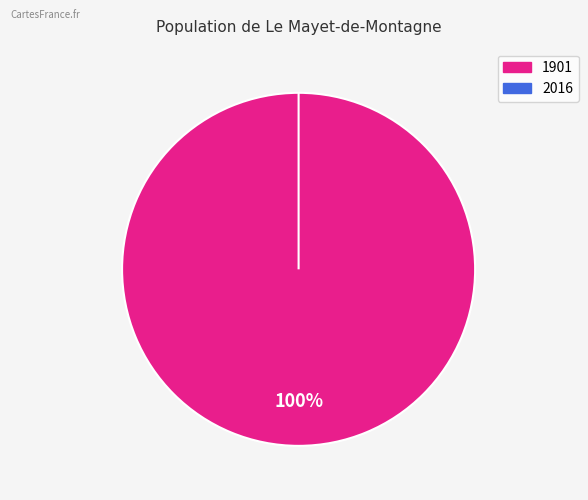

What is the majority slice?

1901